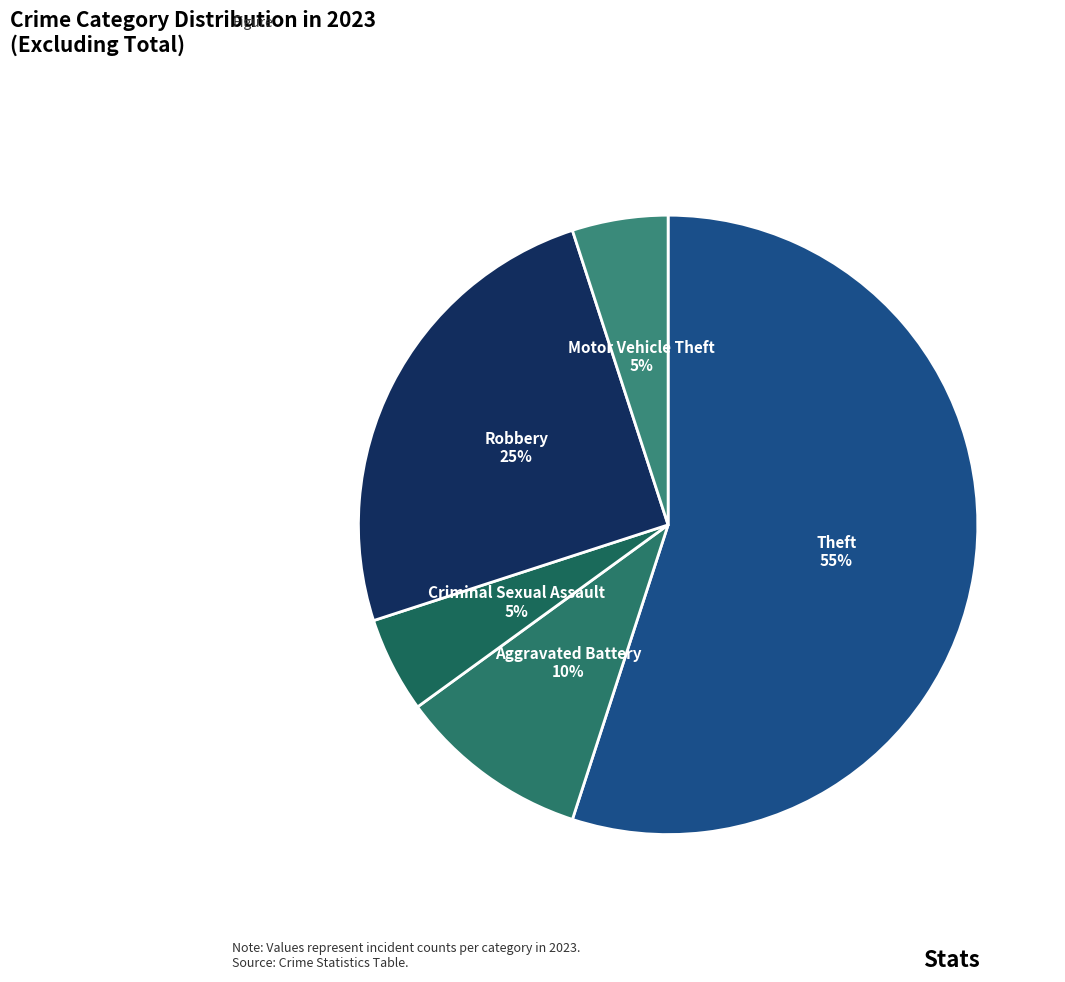

How many segments does this pie chart have?

5